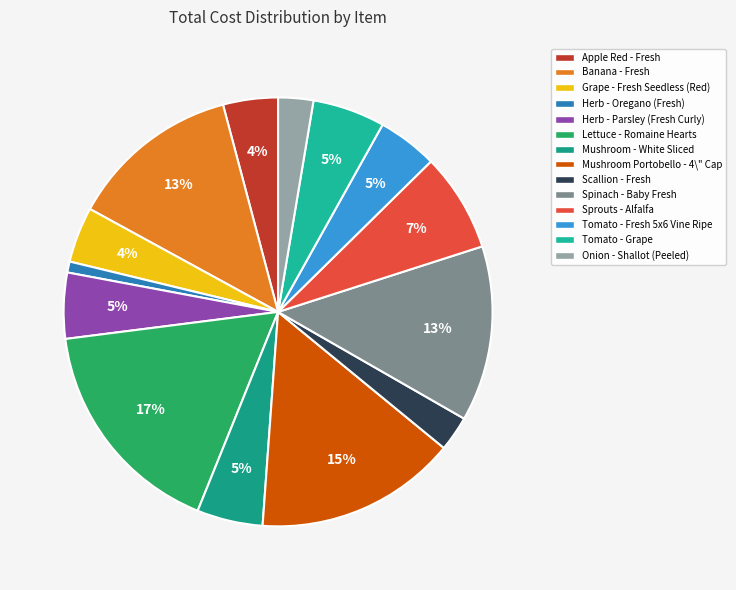

To the nearest percent, what portion does Apple Red - Fresh represent?

4%